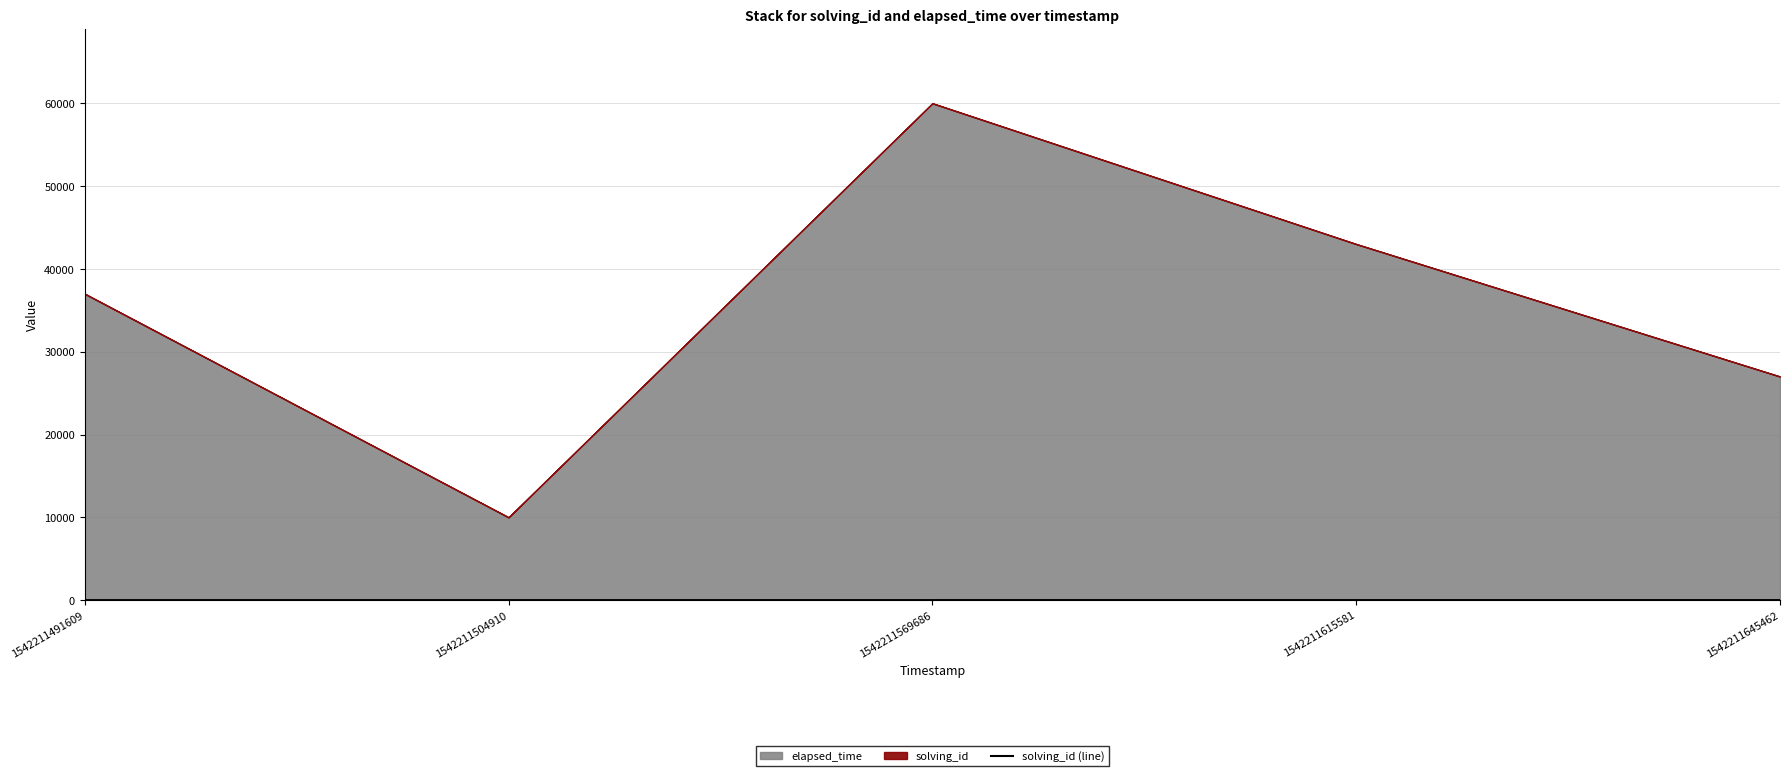

What is the difference between the values at 1542211569686 and 1542211645462?

2